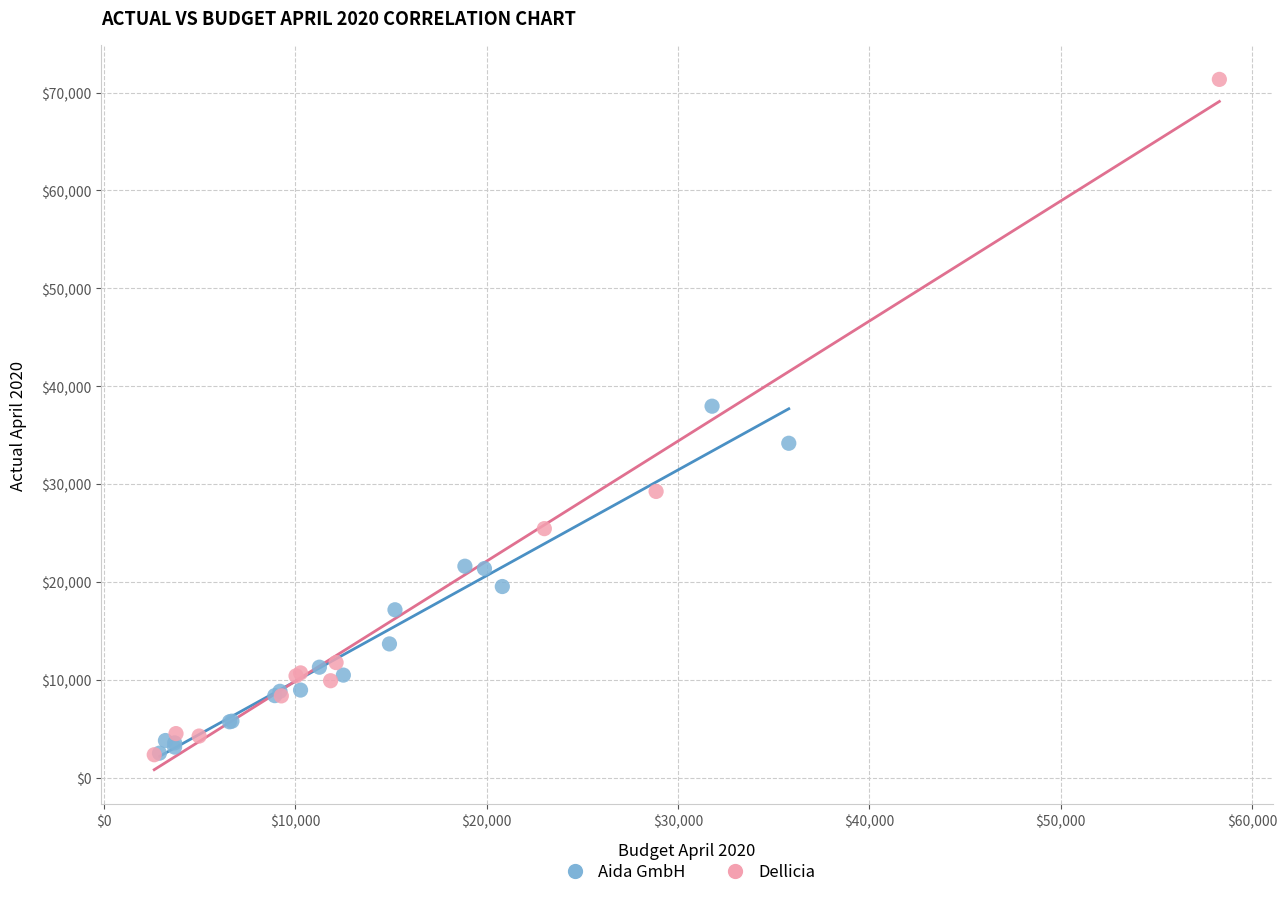

Which series contains the highest Y value?

Dellicia